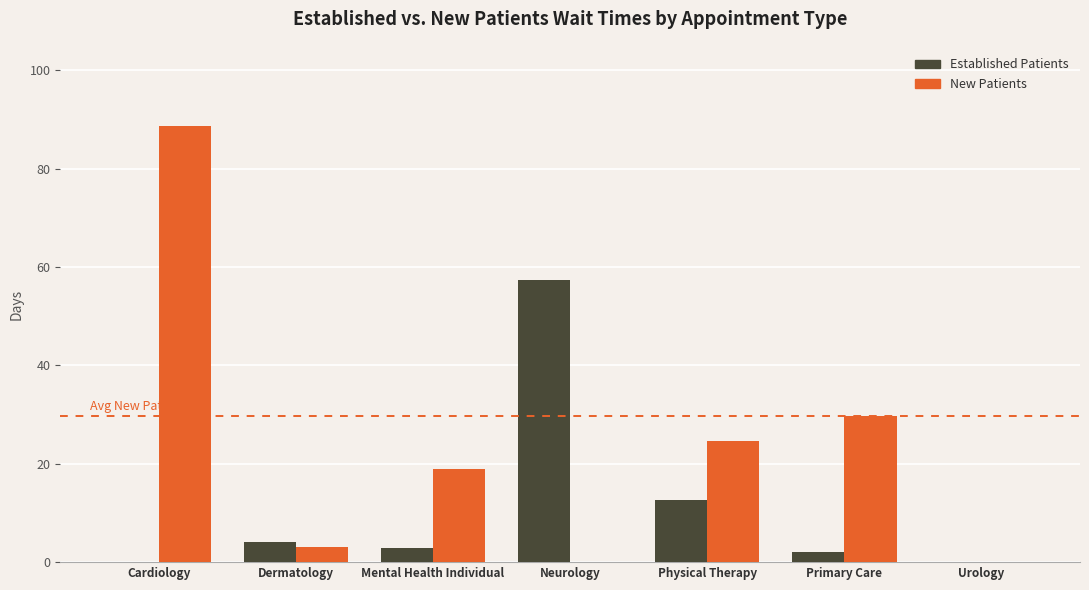

What is the total value across all series at Cardiology?

88.7